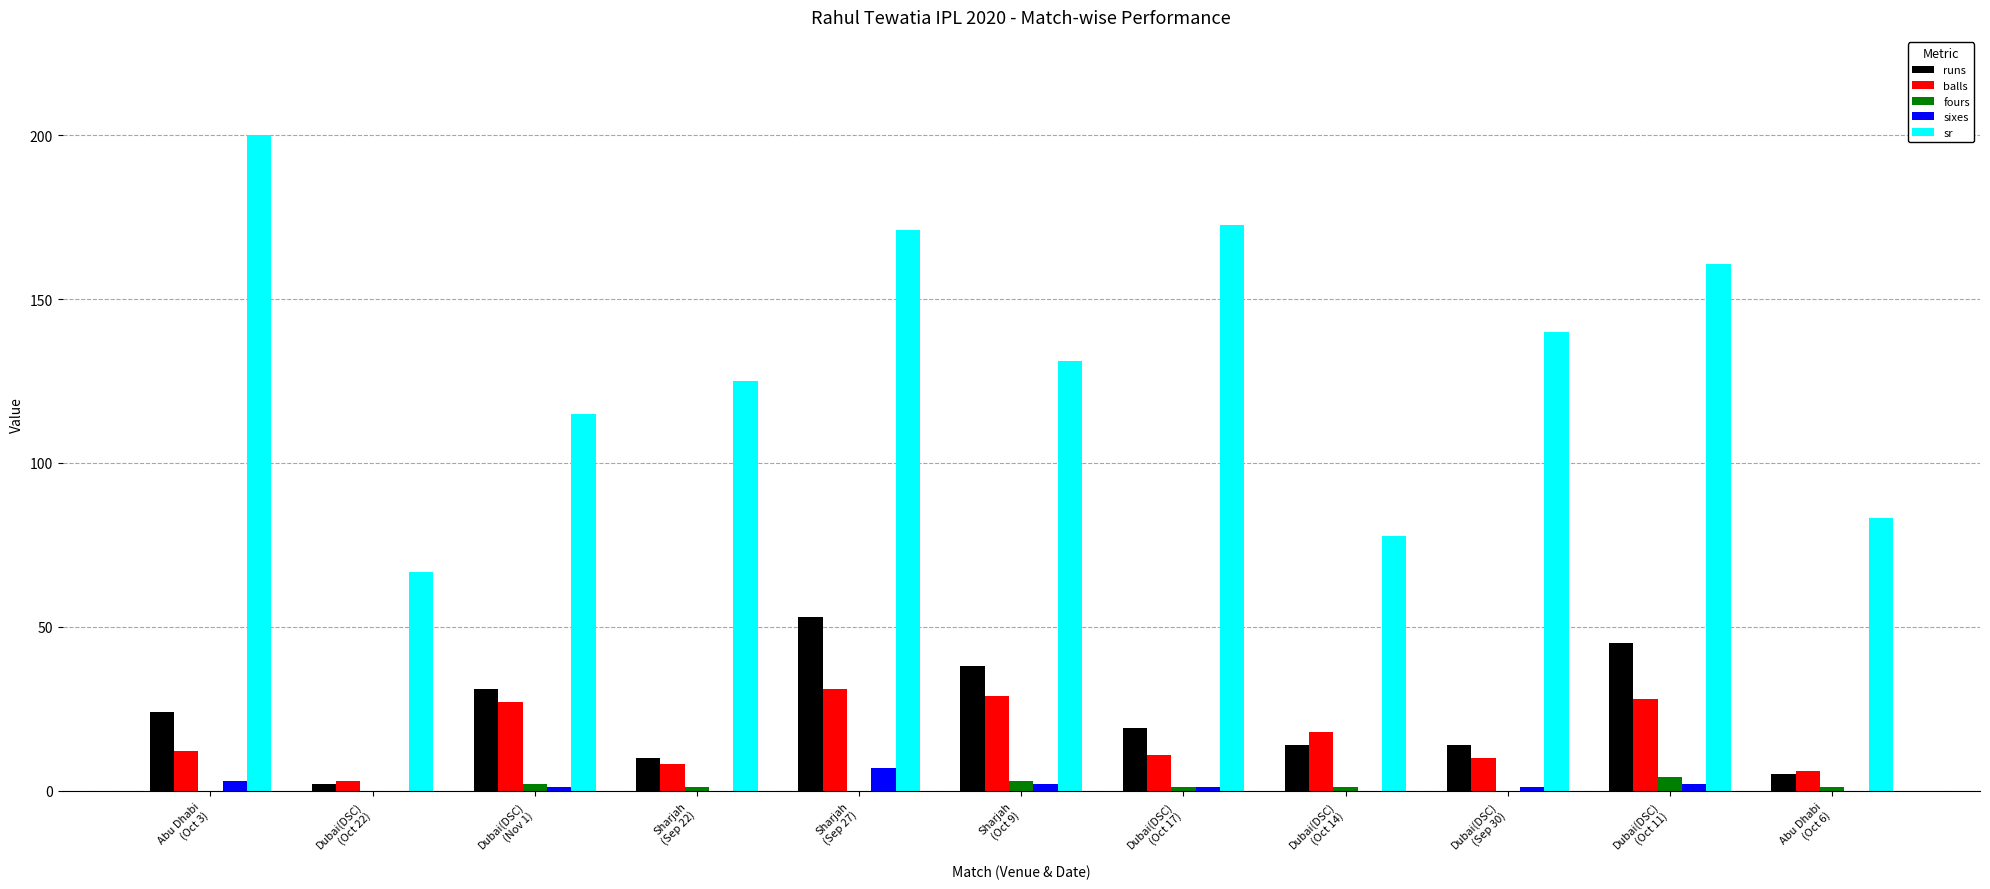

Does the chart contain stacked bars?

No